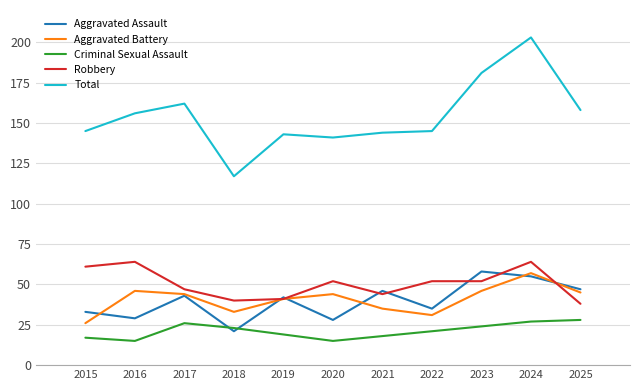

In Aggravated Assault, how many points are lower than both neighbors (excluding endpoints)?

4